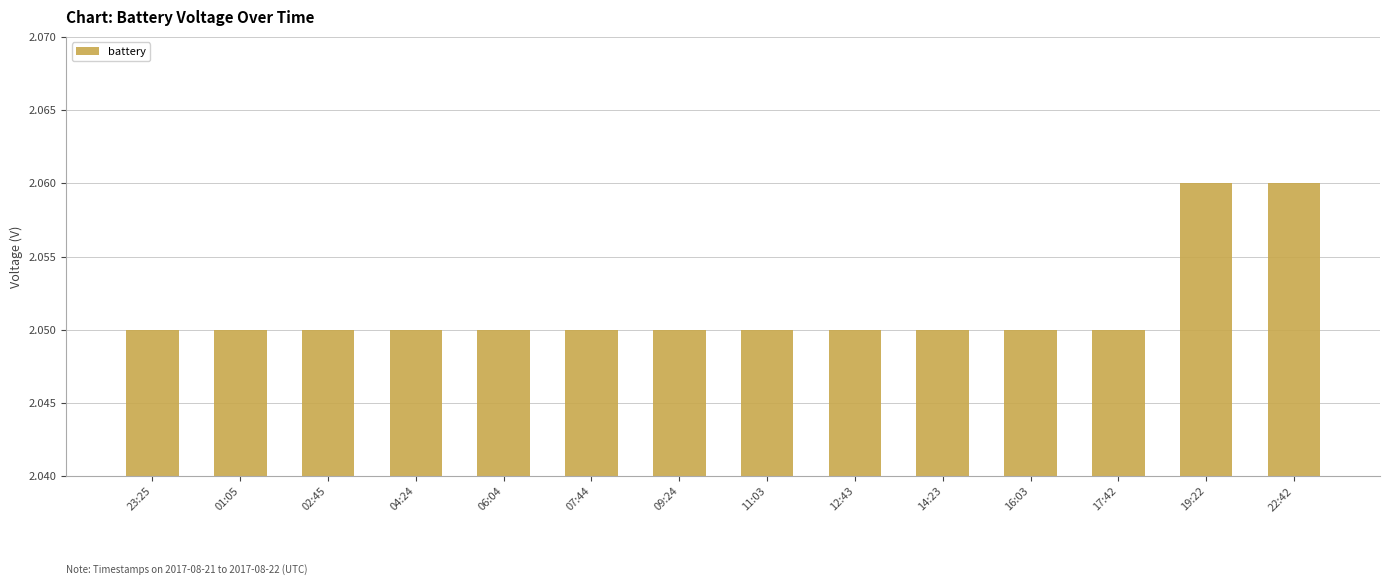

The value at 09:24 is 2.9. True or false?

False